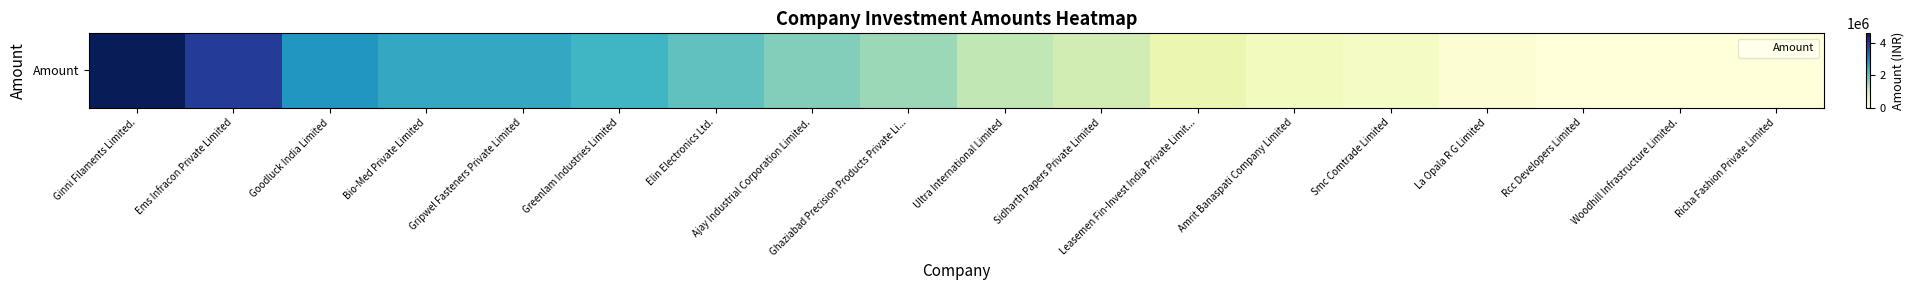

List the labels in order of value, largest first.

Ginni Filaments Limited., Ems Infracon Private Limited, Goodluck India Limited, Bio-Med Private Limited, Gripwel Fasteners Private Limited, Greenlam Industries Limited, Elin Electronics Ltd., Ajay Industrial Corporation Limited., Ghaziabad Precision Products Private Li..., Ultra International Limited, Sidharth Papers Private Limited, Leasemen Fin-Invest India Private Limit..., Amrit Banaspati Company Limited, Smc Comtrade Limited, La Opala R G Limited, Rcc Developers Limited, Woodhill Infrastructure Limited., Richa Fashion Private Limited